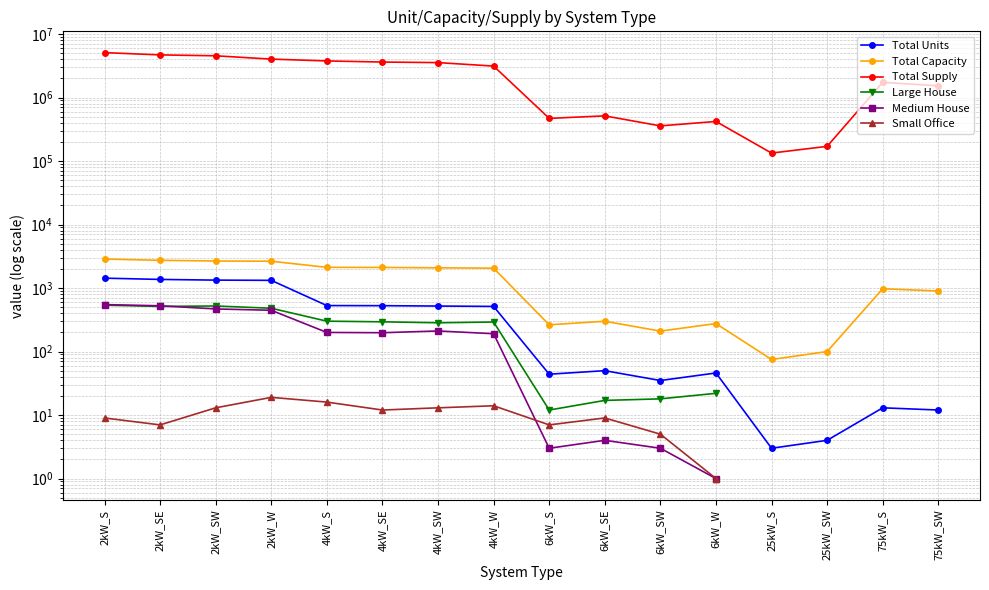

How many data points in Medium House are less than 447?

8